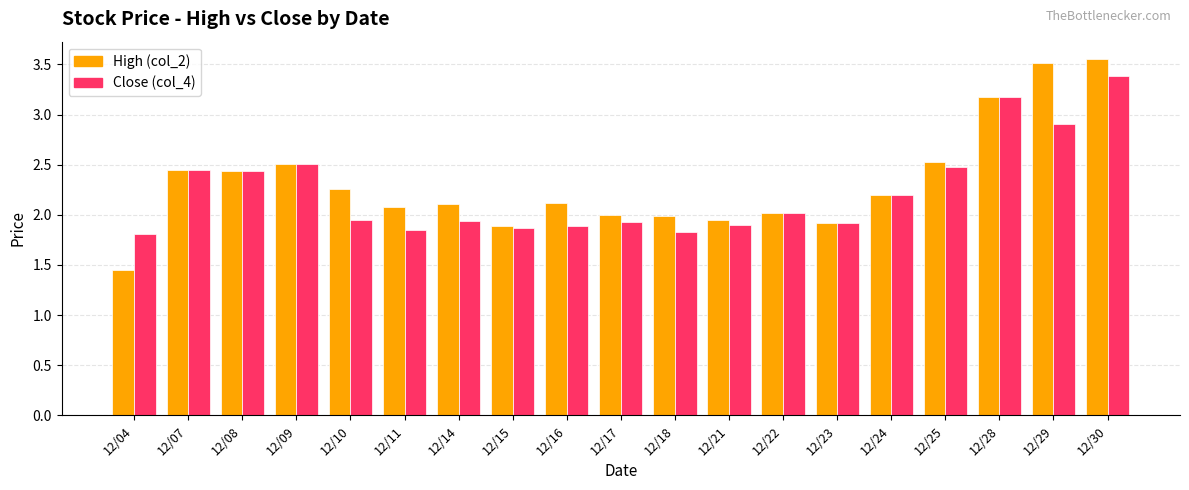

What is the total value across all series at 12/25?

5.0